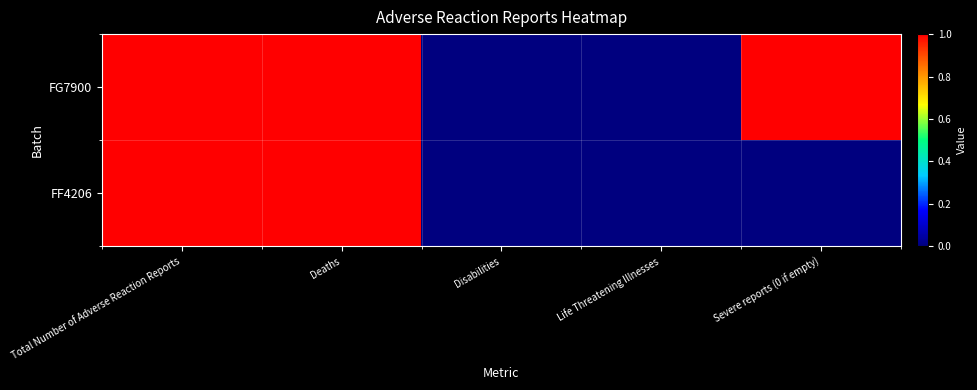

Which has a higher value, Disabilities or Total Number of Adverse Reaction Reports?

Total Number of Adverse Reaction Reports